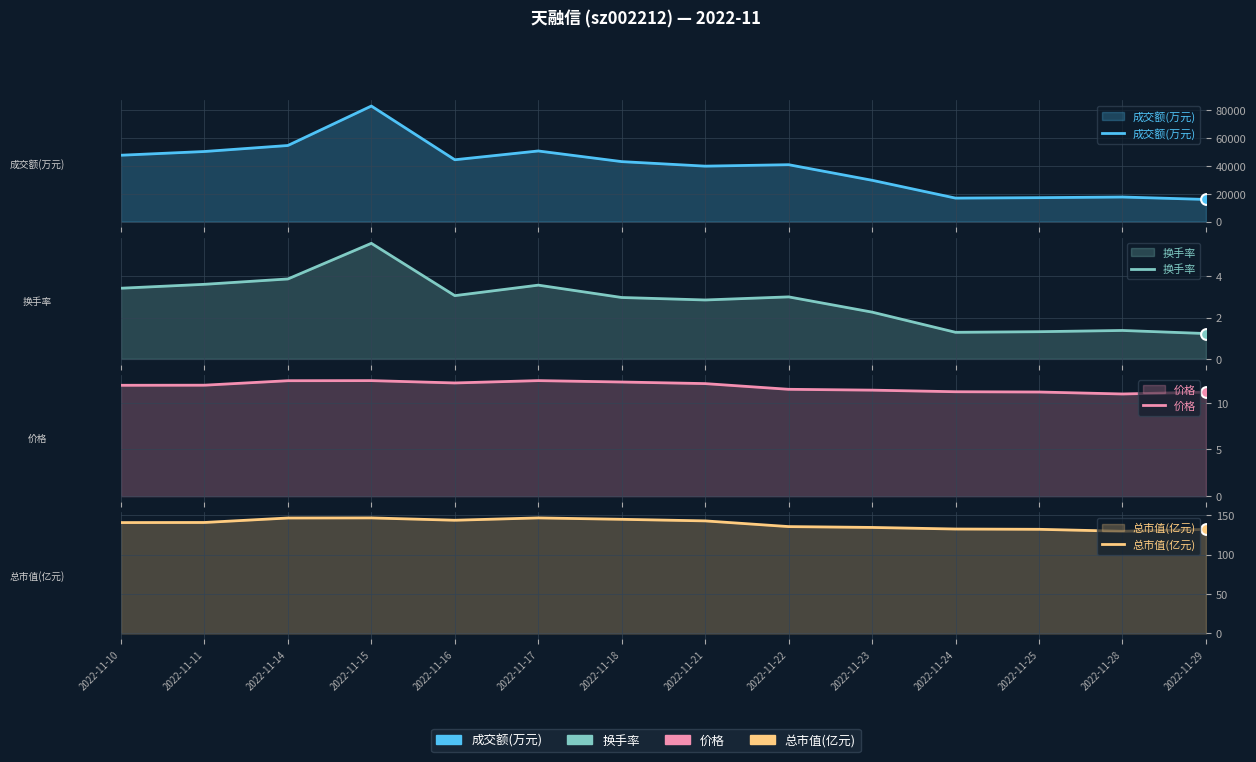

At which category is the sum across all series the highest?

2022-11-15